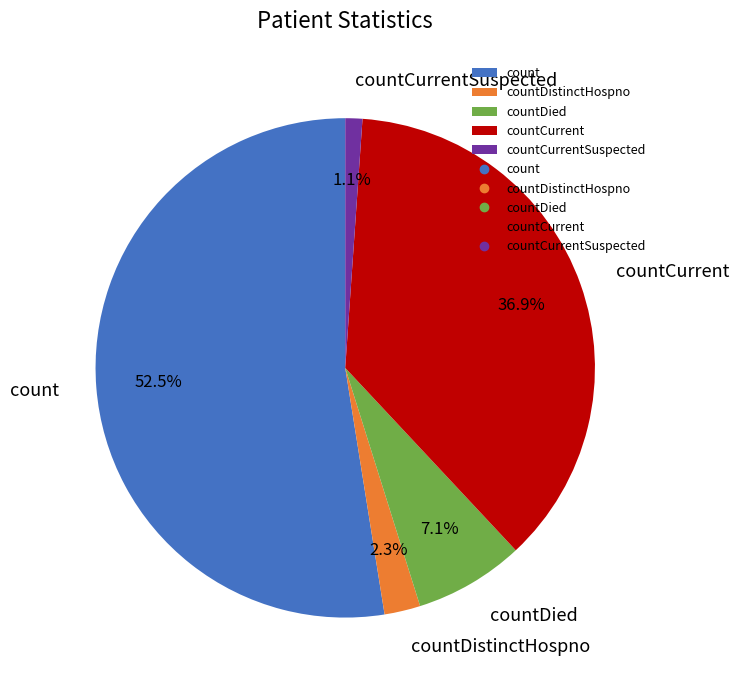

How many slices are in this pie chart?

5